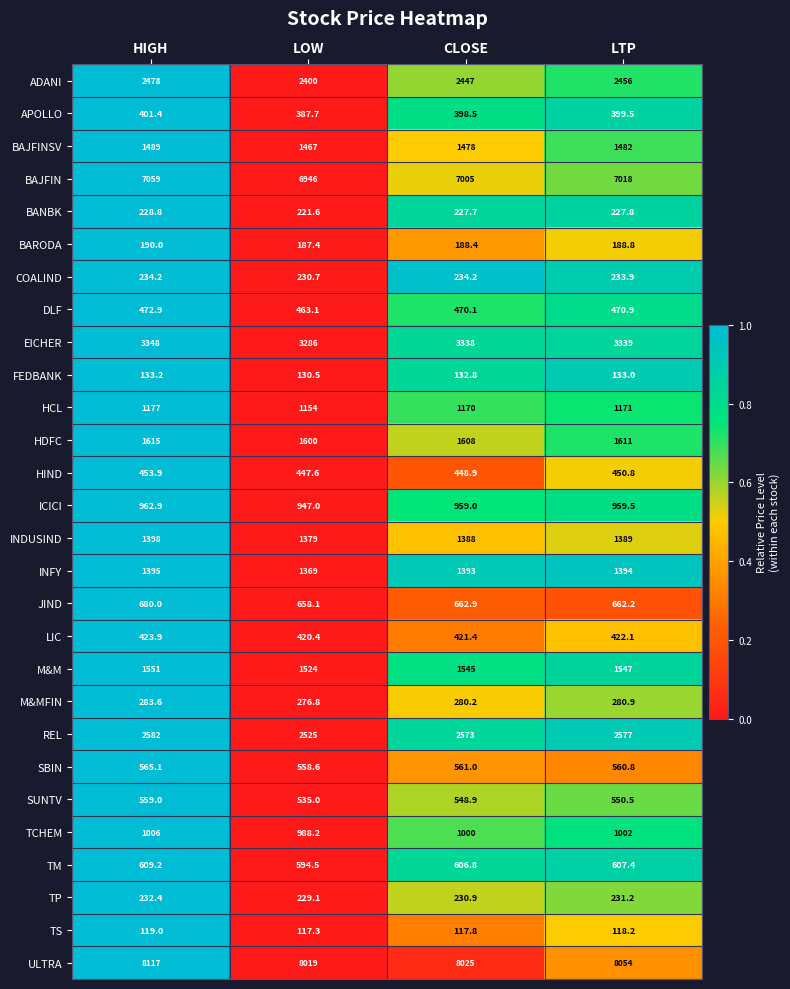

The value of COALIND at CLOSE is 319.2. True or false?

False